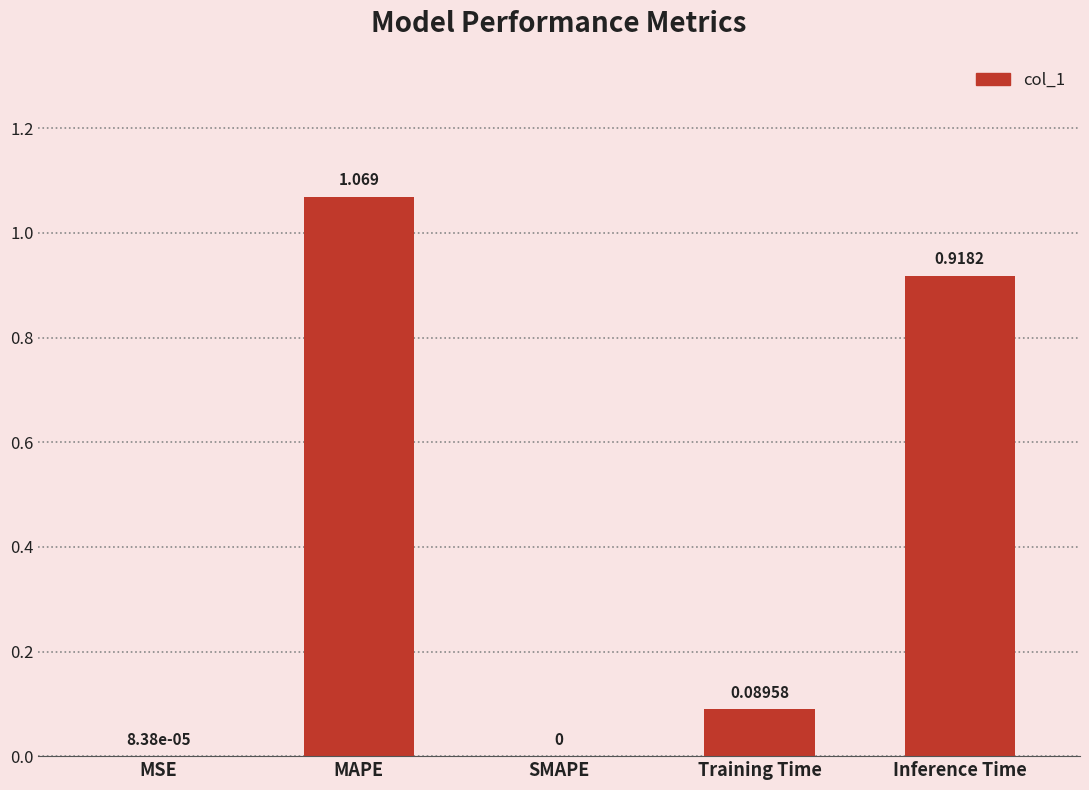

Between MSE and SMAPE, which is larger?

MSE